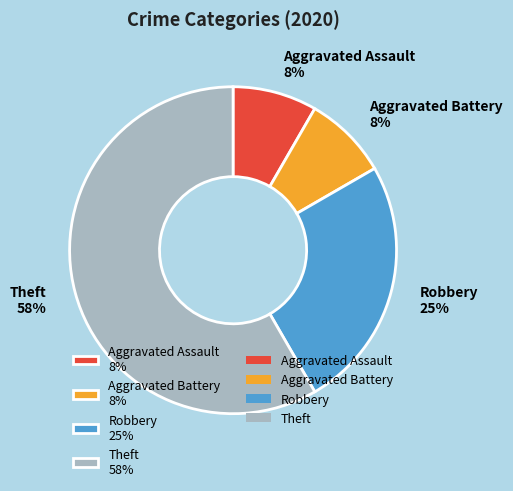

Is Theft the majority of the pie?

Yes